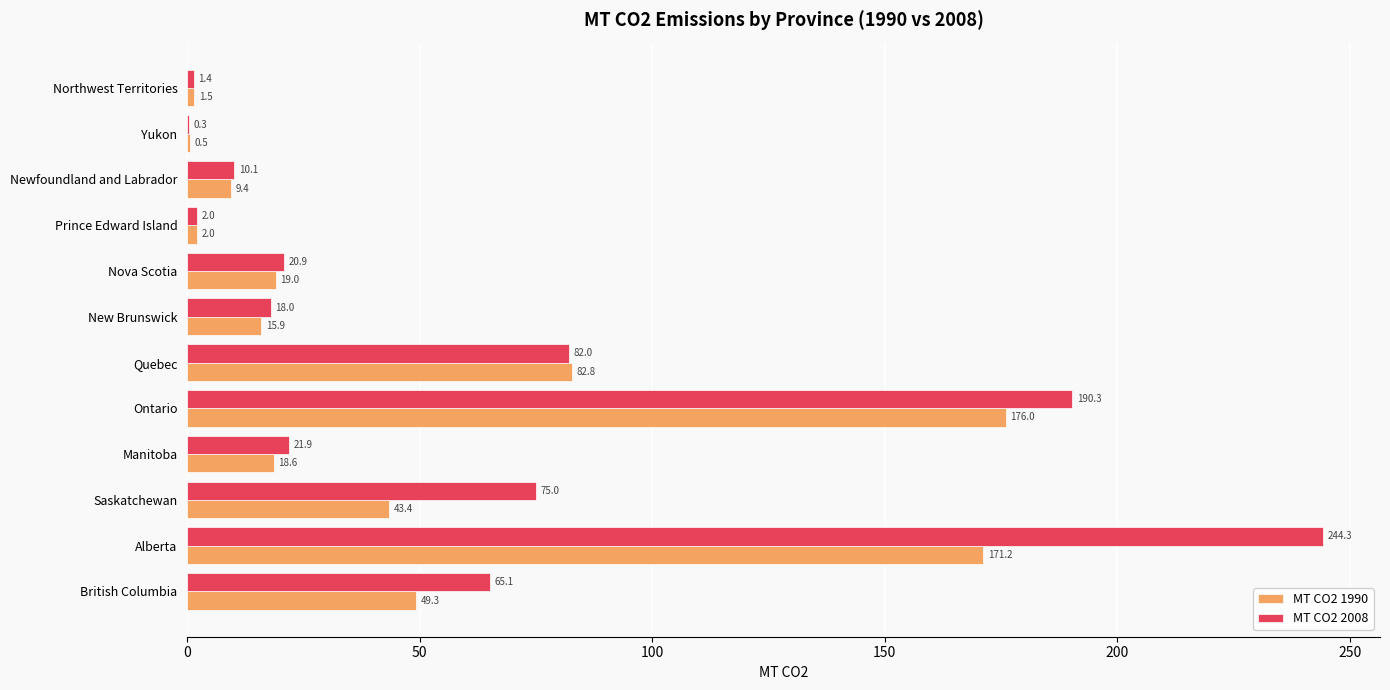

Which series has the largest total across all categories?

MT CO2 2008